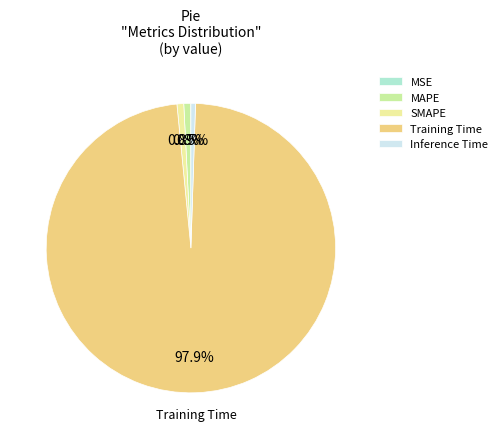

Does SMAPE represent more than half of the total?

No